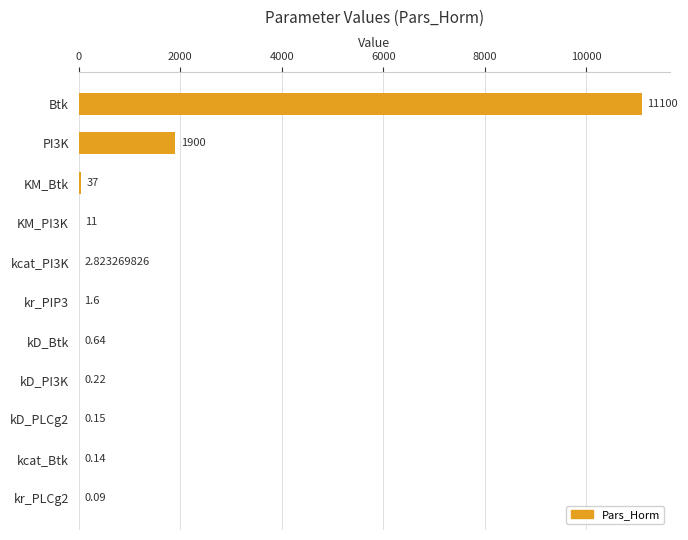

What is the change in value from KM_PI3K to kr_PLCg2?

-10.9